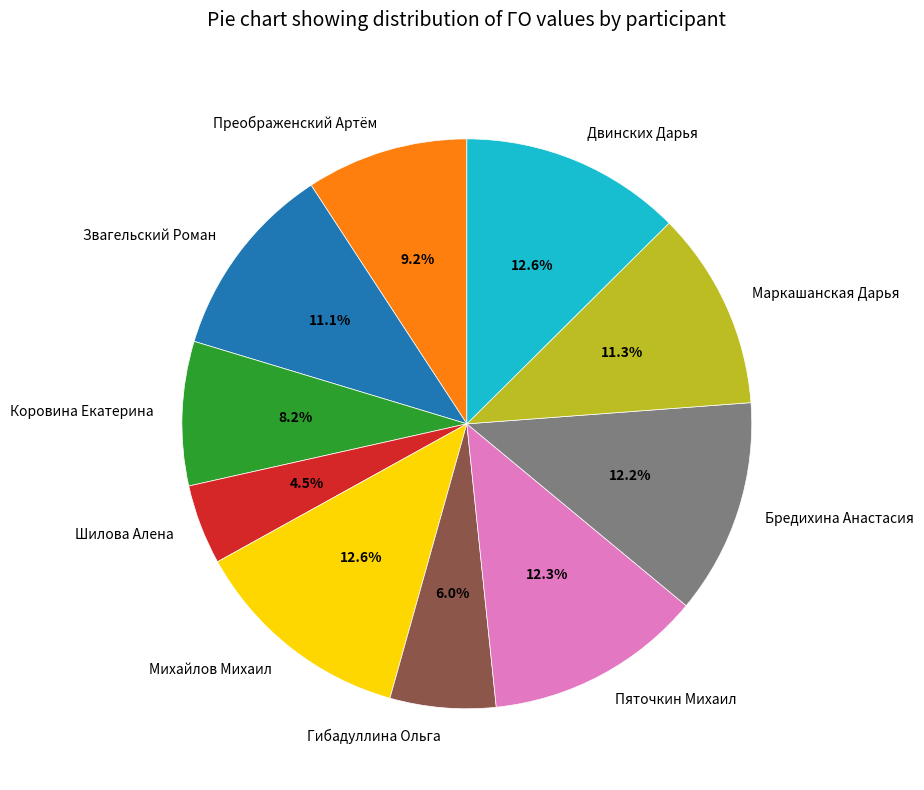

Does Пяточкин Михаил account for over 50% of the chart?

No